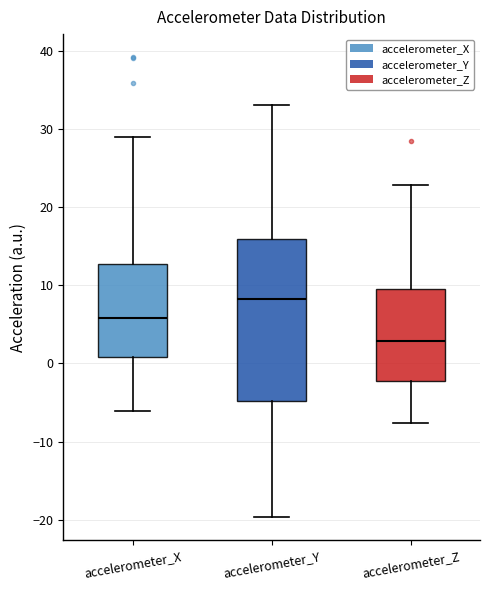

Which box has the lowest median line?

accelerometer_Z